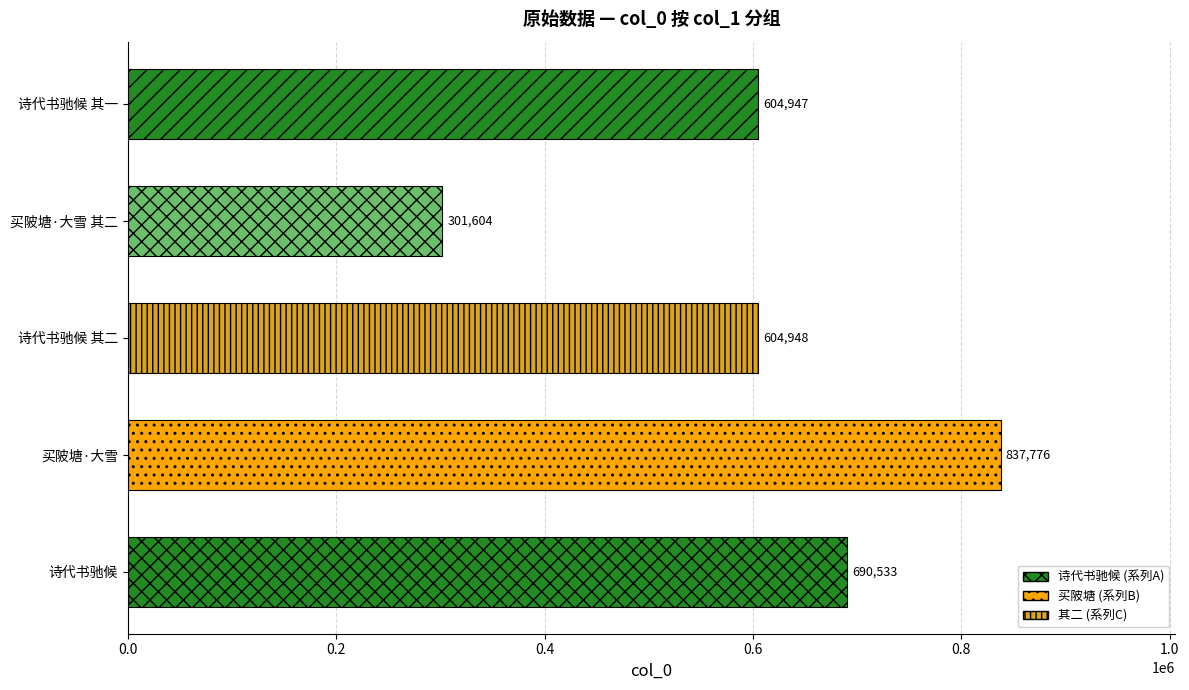

What is the change in value from 买陂塘·大雪 to 诗代书驰候 其二?

-232828